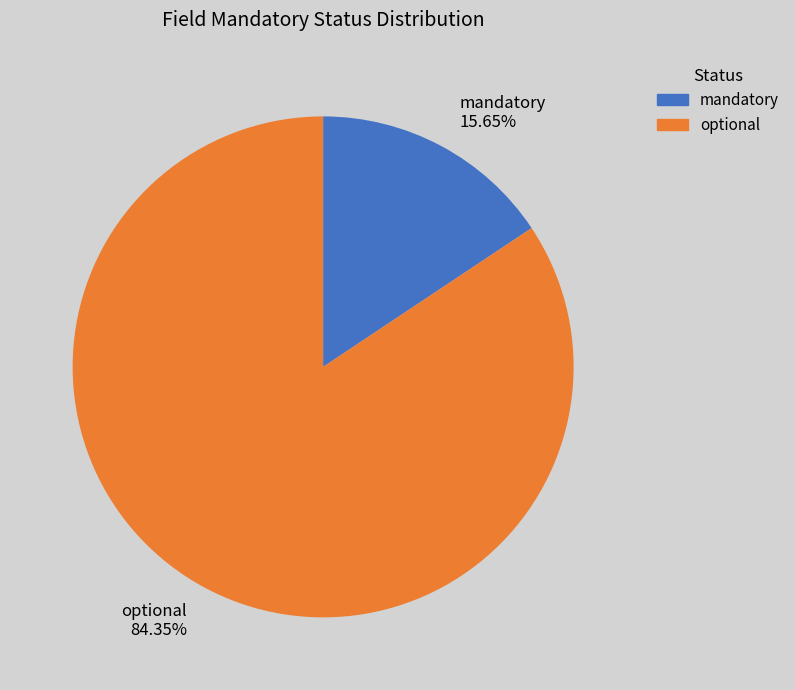

Is the sum of optional and mandatory greater than half?

Yes